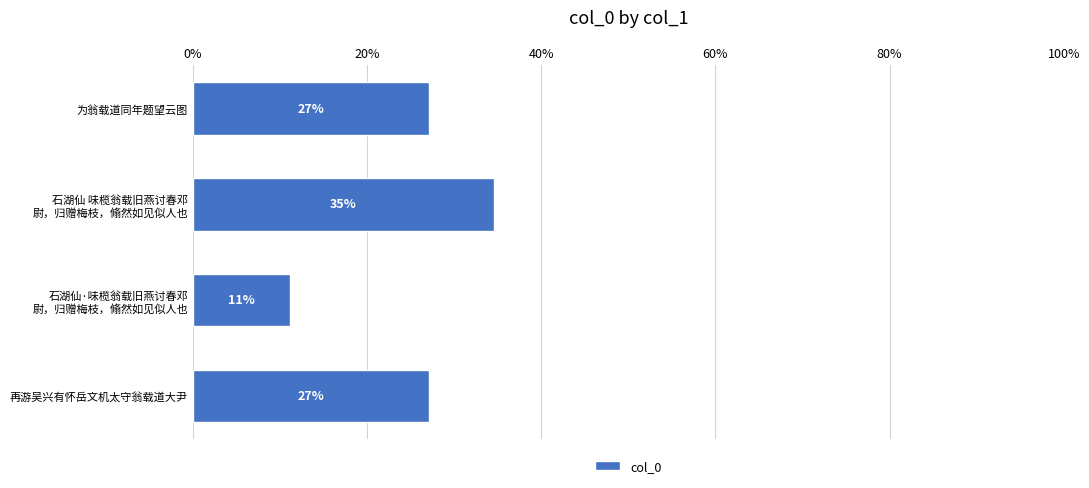

Are the bars horizontal?

Yes